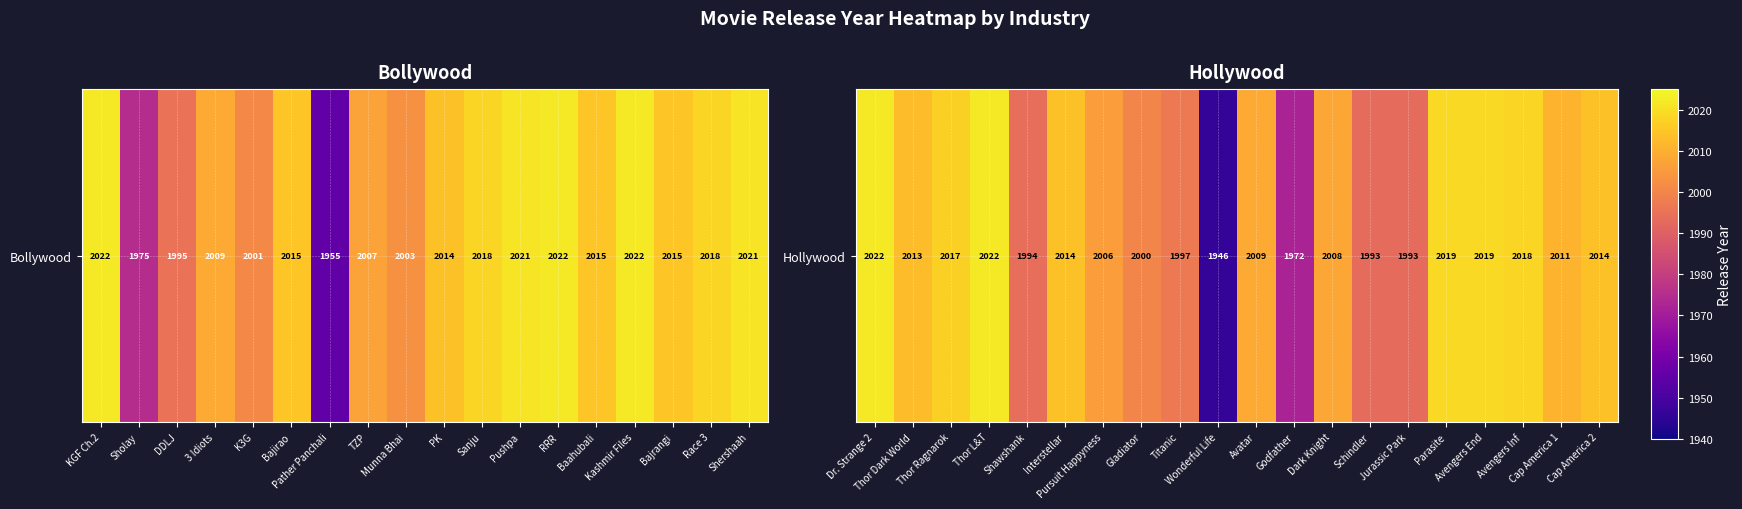

How many series are shown in this chart?

1